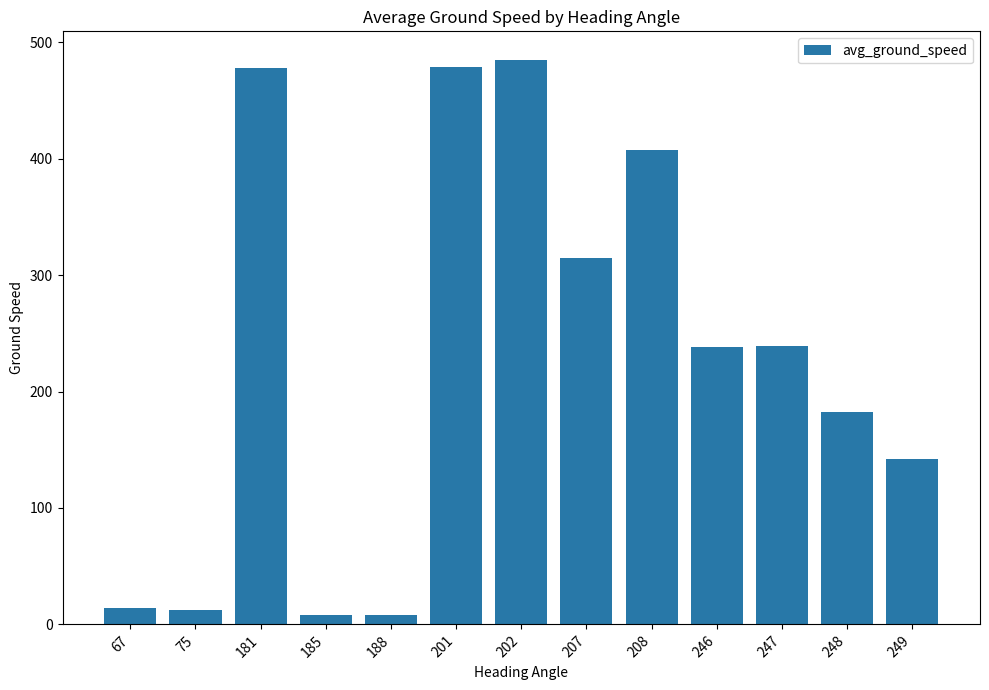

Where does the data first go above 238?

181